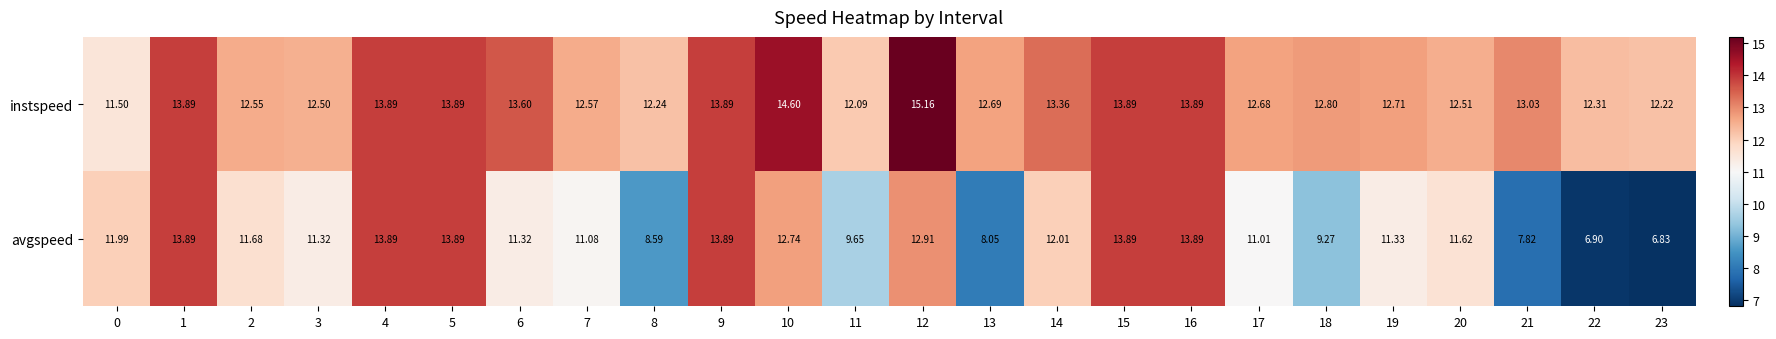

What is the greatest value displayed?

15.2